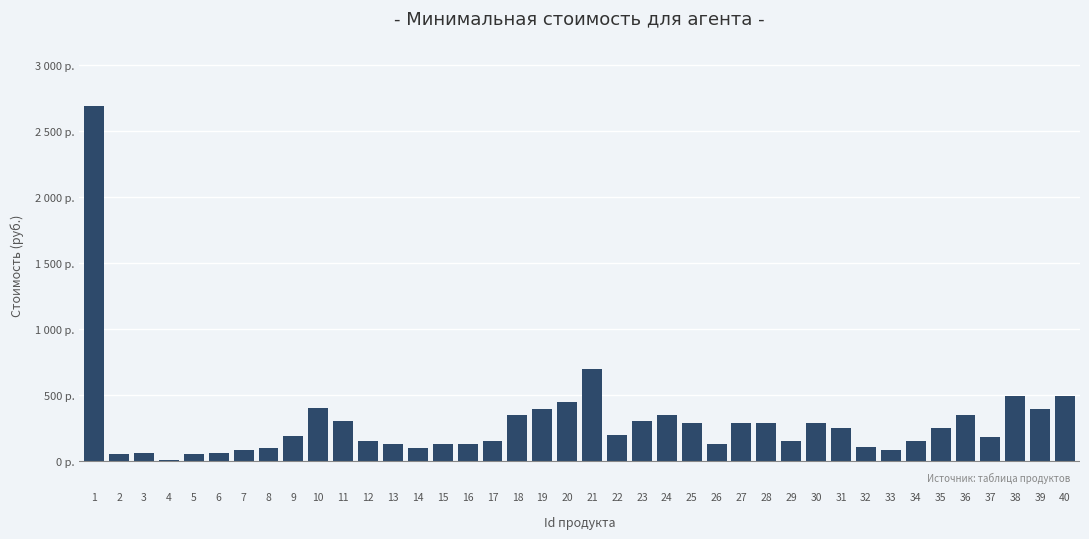

Are the bars horizontal?

No